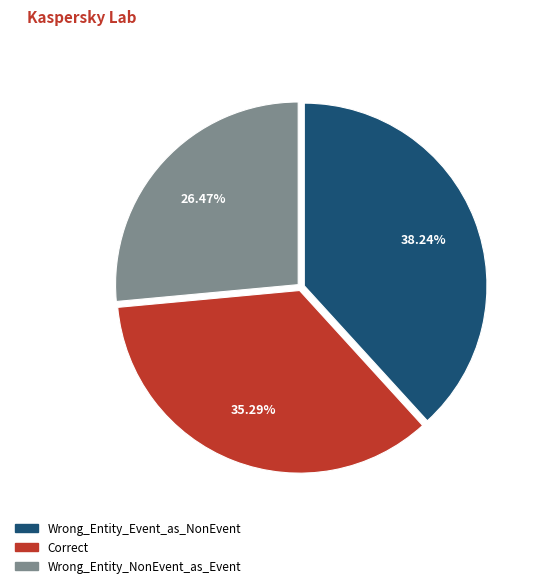

Between Wrong_Entity_NonEvent_as_Event and Correct, which is larger?

Correct